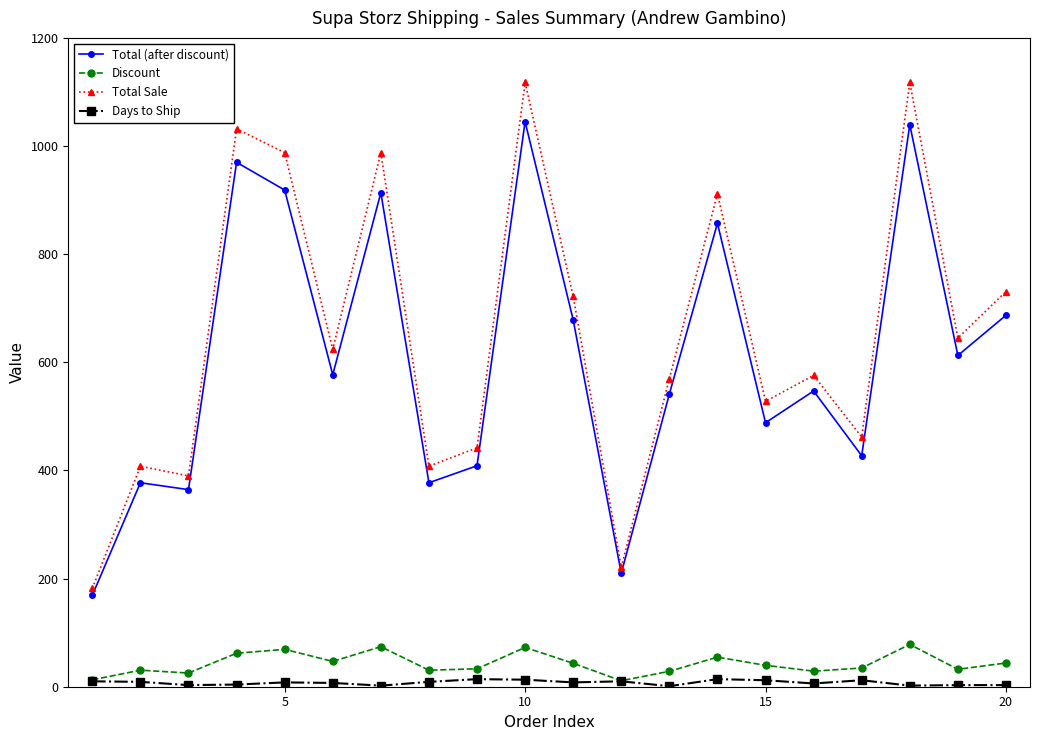

Does the chart have visible grid lines?

No